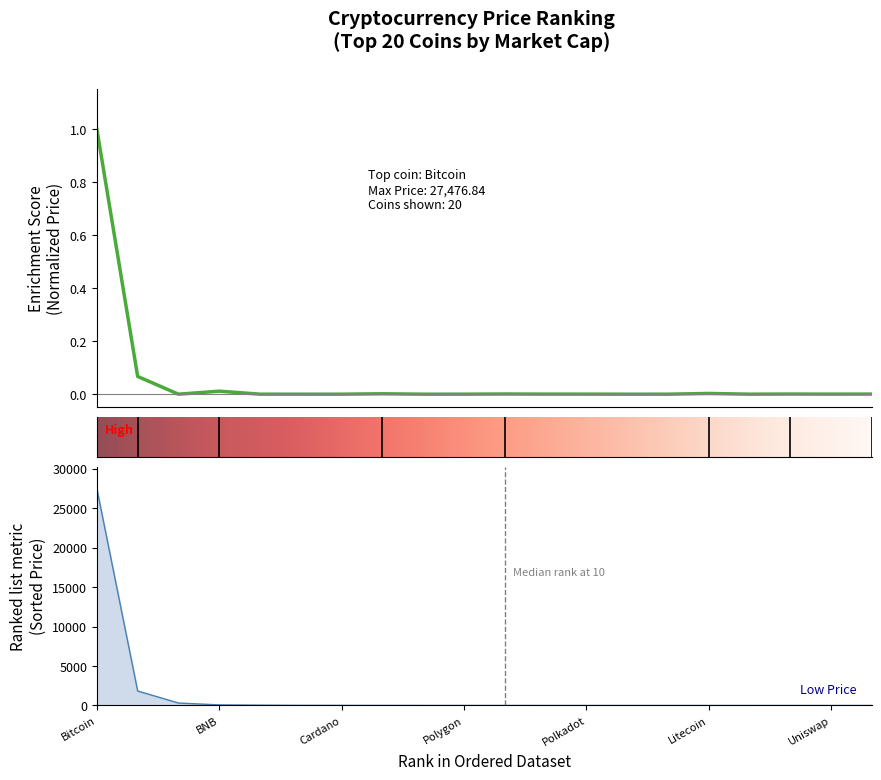

Which category has the highest value across all series?

Bitcoin